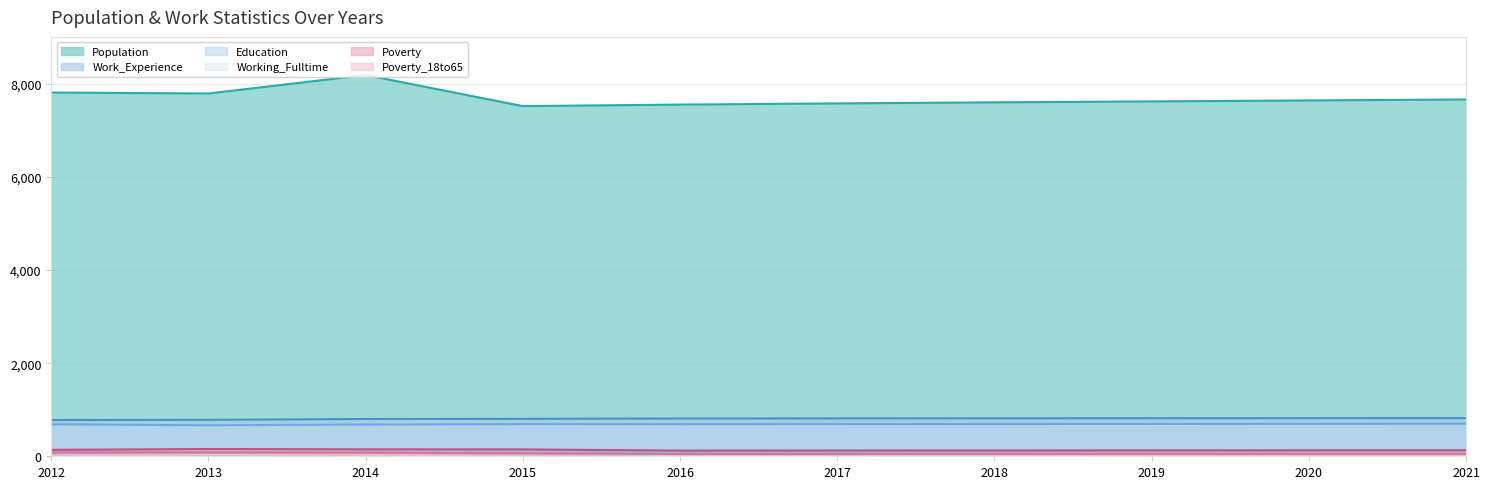

What is the average value of the Work_Experience series?

806